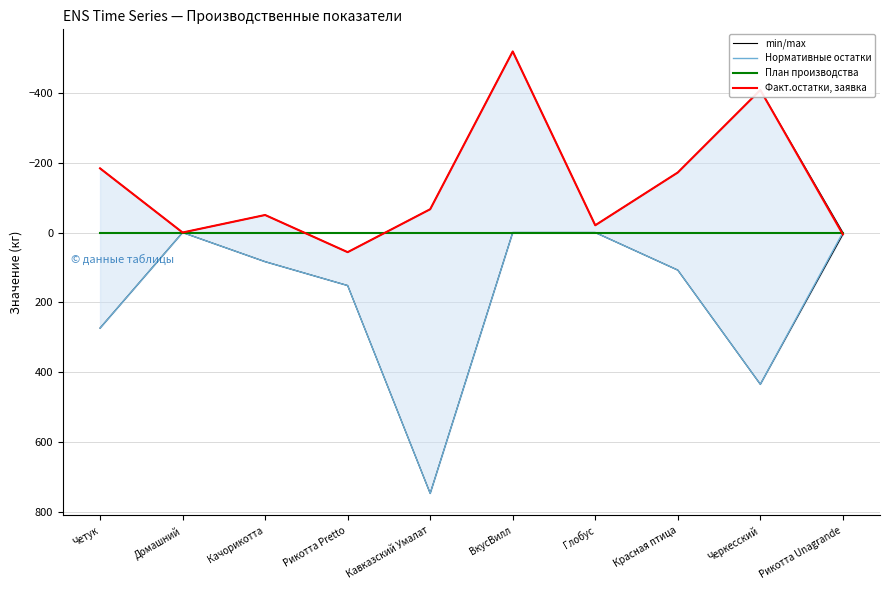

What position from the left is Черкесский?

9